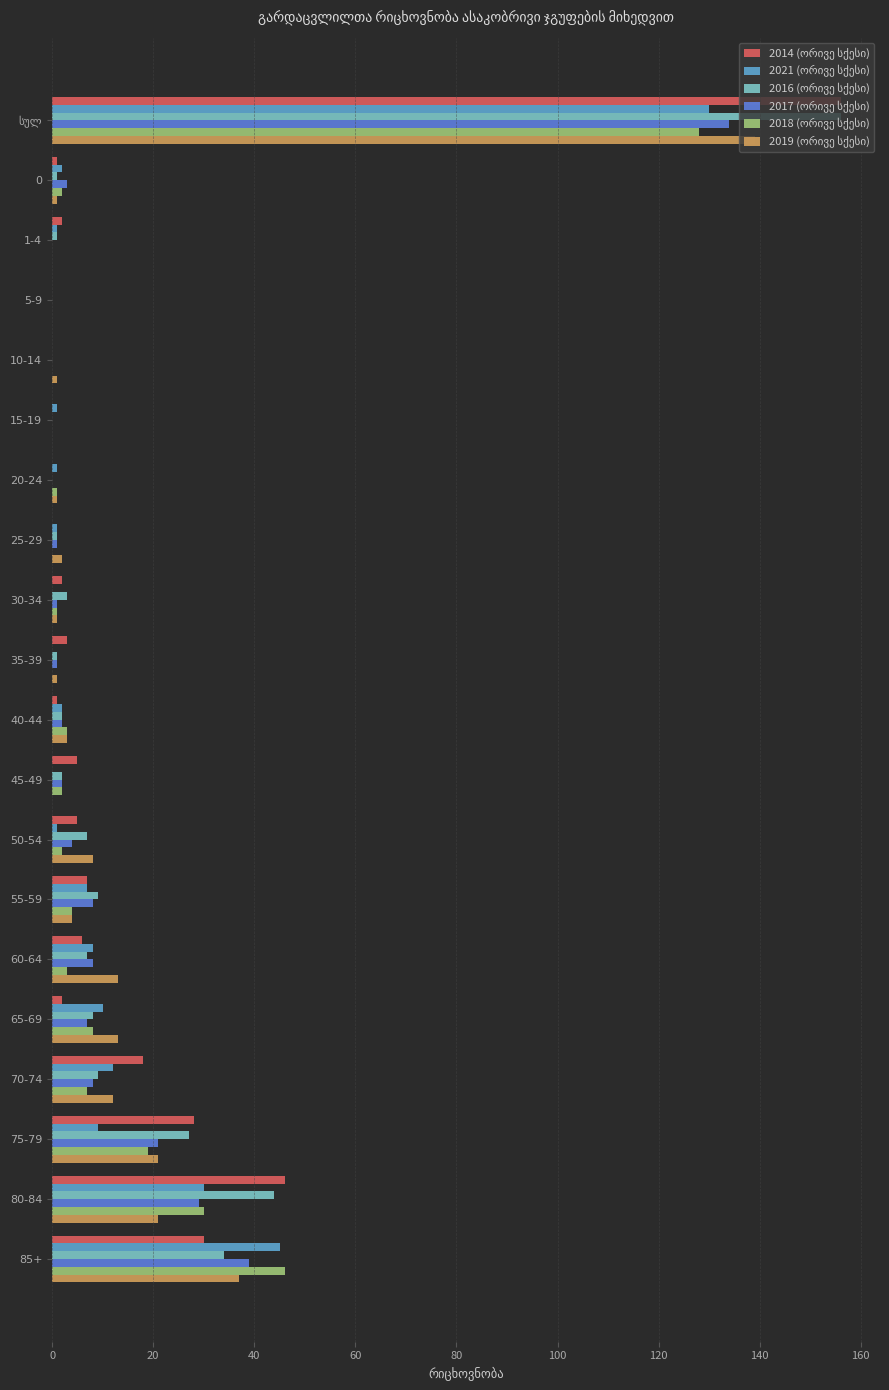

How many distinct data groups are displayed?

6